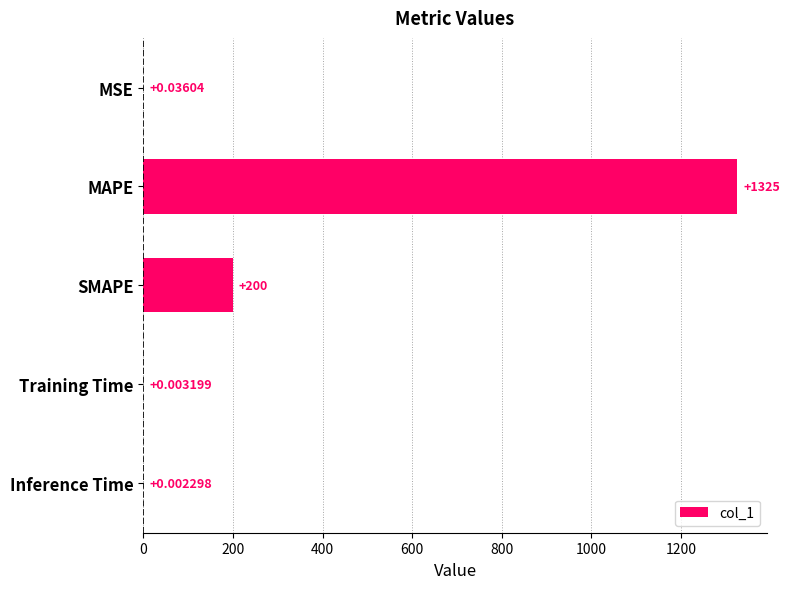

At which label is the value closest to 662?

SMAPE